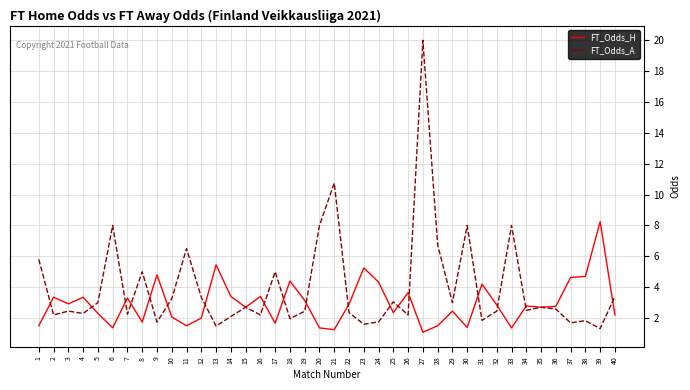

Which category has the highest value across all series?

27